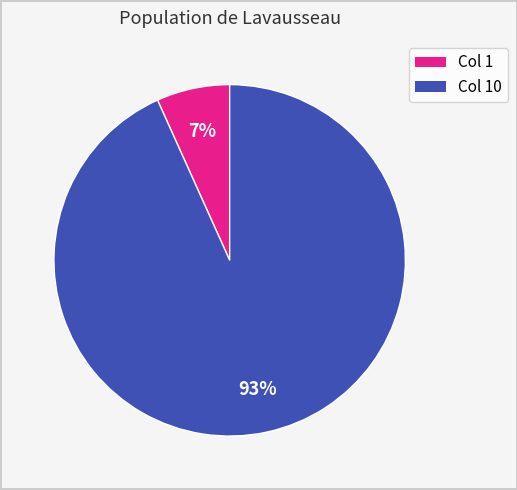

How many segments does this pie chart have?

2